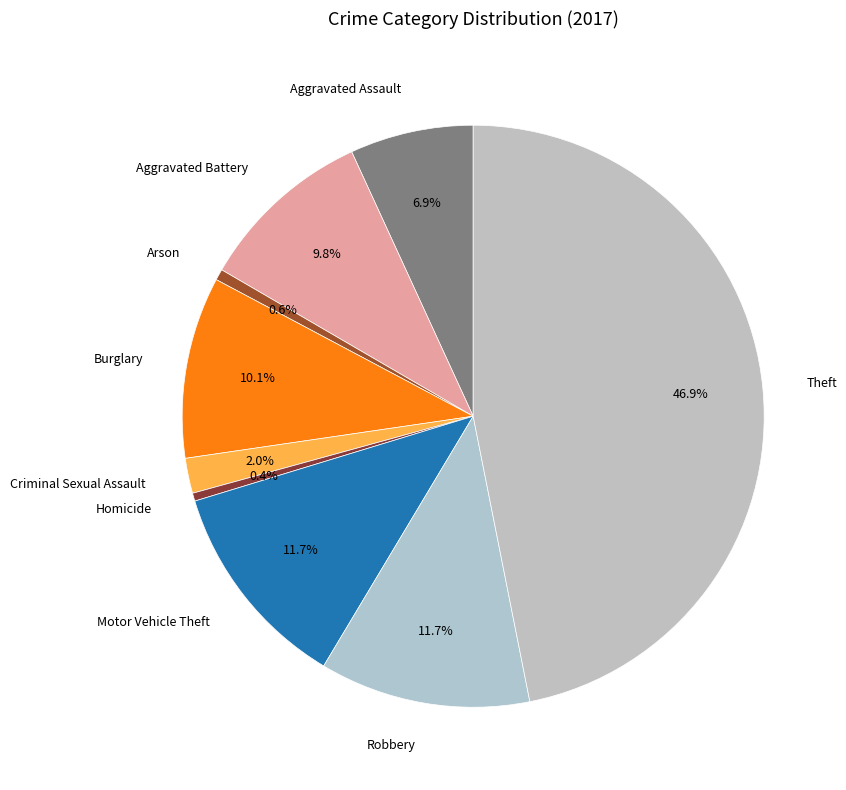

How much of the chart is everything except Theft?

53.1%